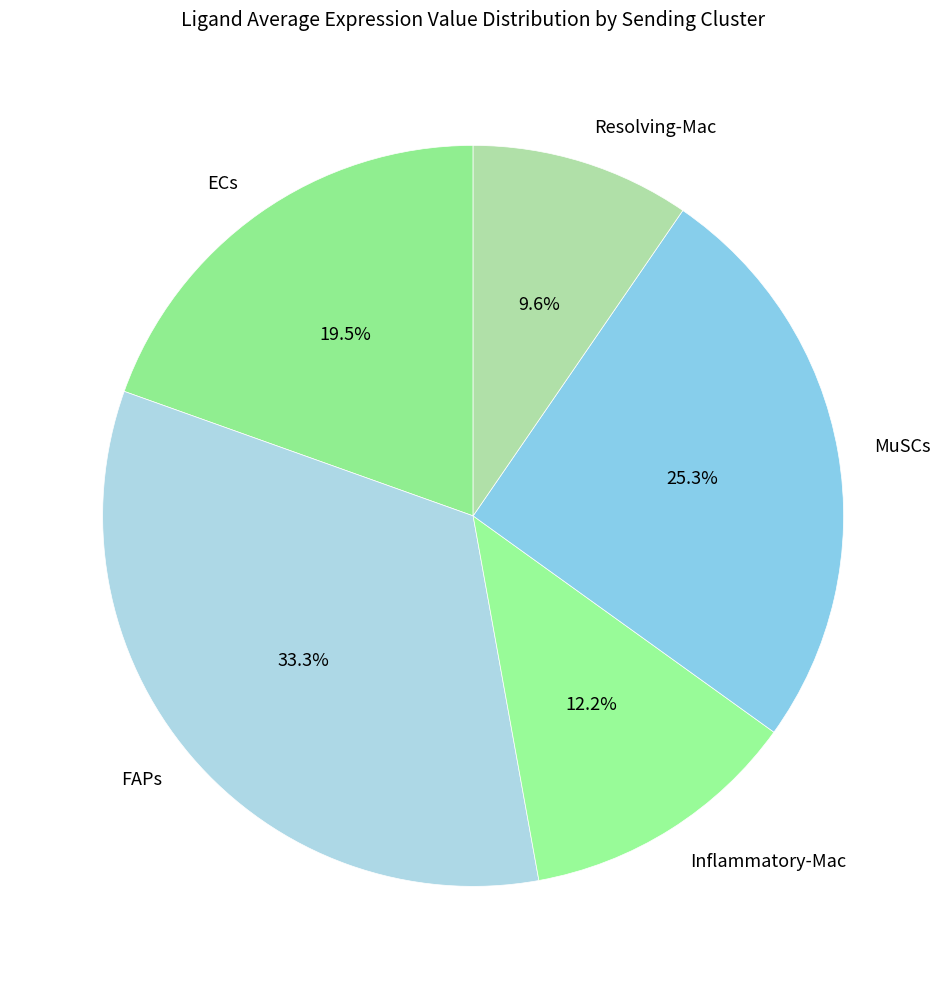

Is there a majority slice in this chart?

No